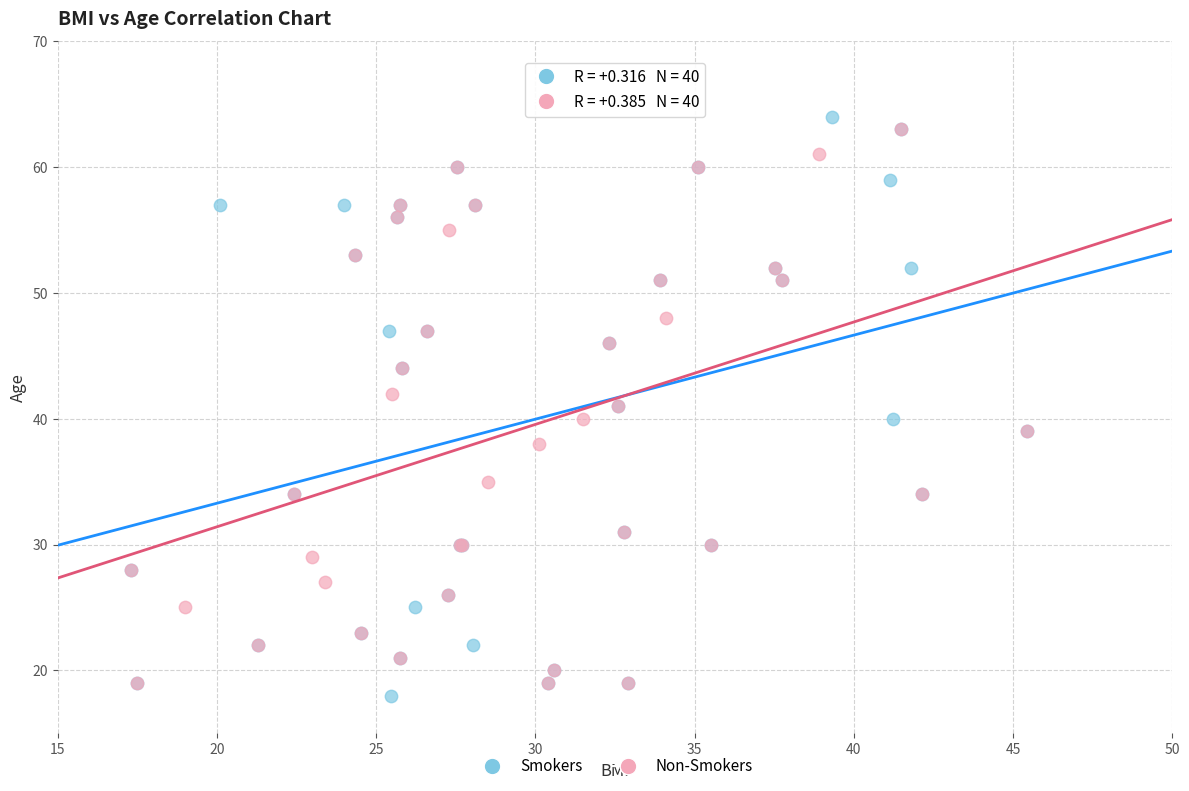

What are all the series names shown in the legend?

Smokers, Non-Smokers